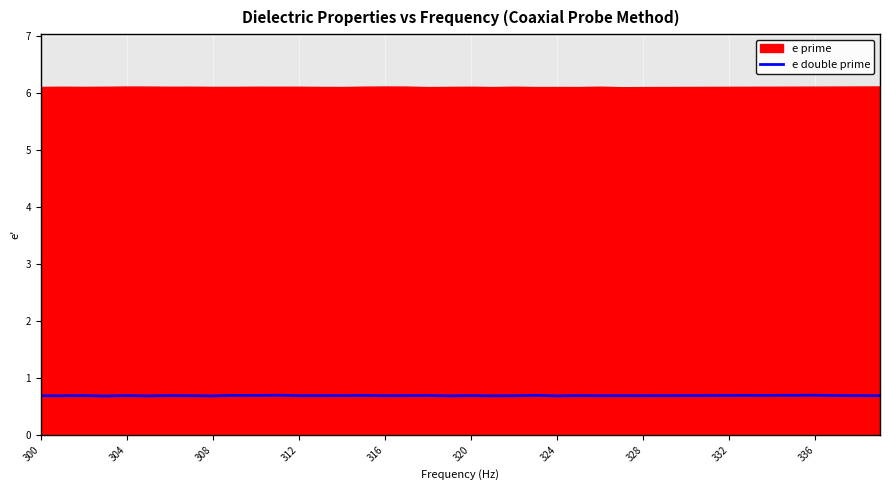

What is the maximum value for e double prime?

0.7